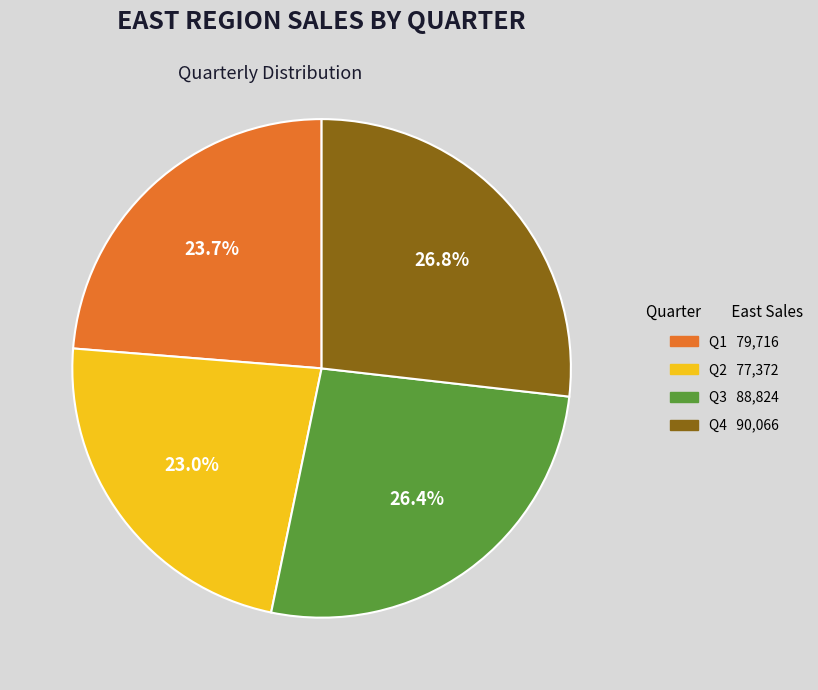

Combined, what portion of the pie is Q4 and Q2?

49.8%